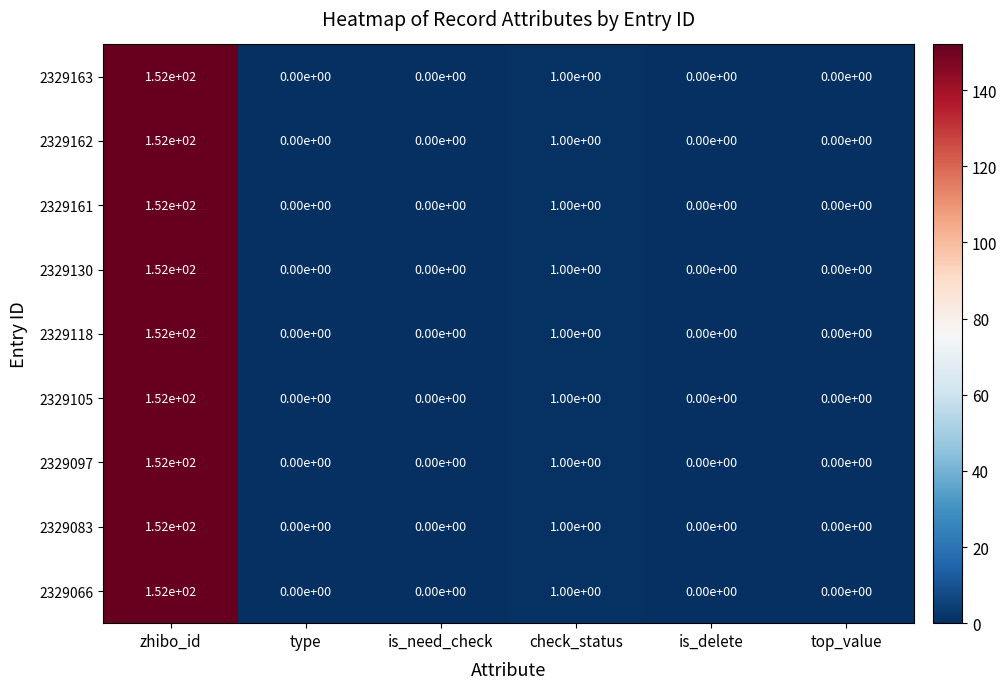

At which label does 2329118 reach its peak?

zhibo_id